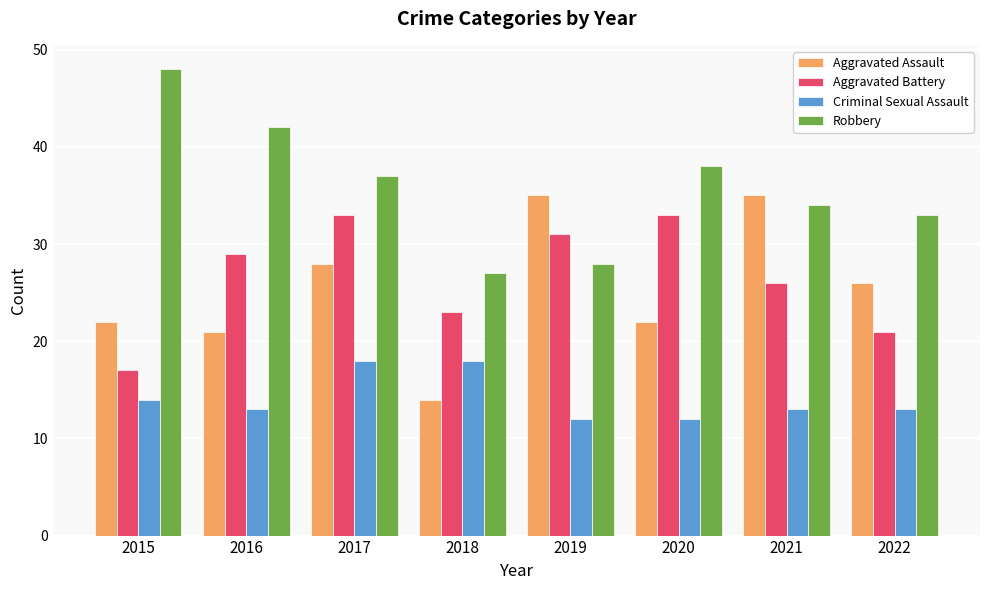

What is the minimum value shown in the chart?

12